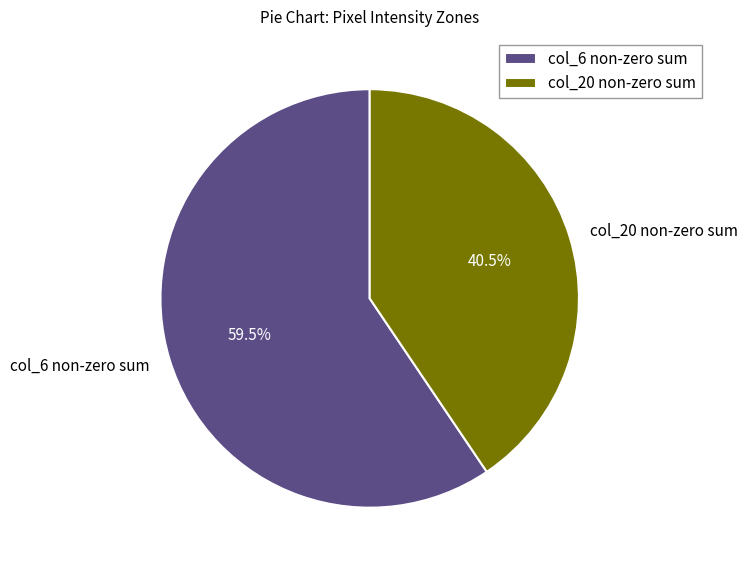

How many segments does this pie chart have?

2